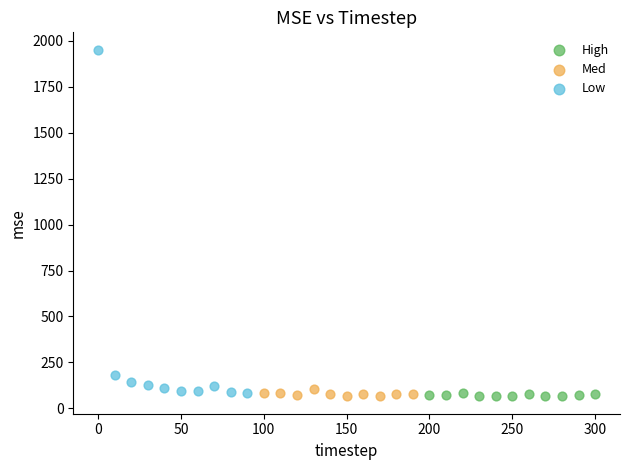

Which series reaches the maximum Y coordinate?

Low